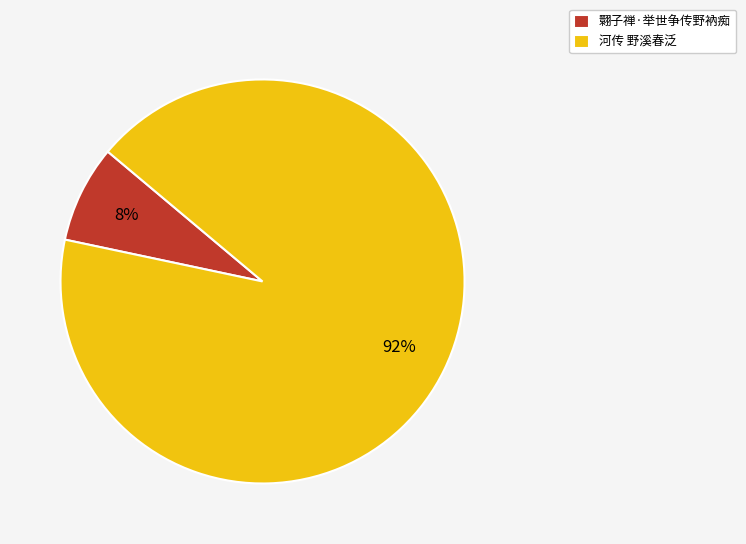

Is 翾子禅·举世争传野衲痴 the majority of the pie?

No